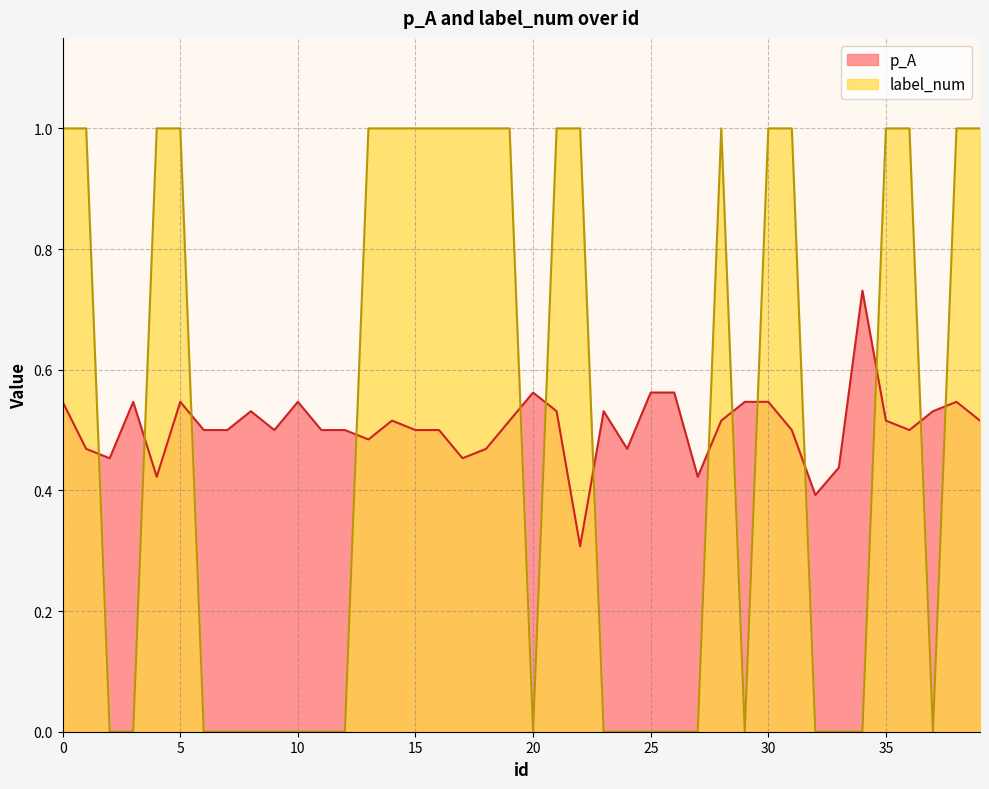

How many interior local peaks does the label_num series have?

1